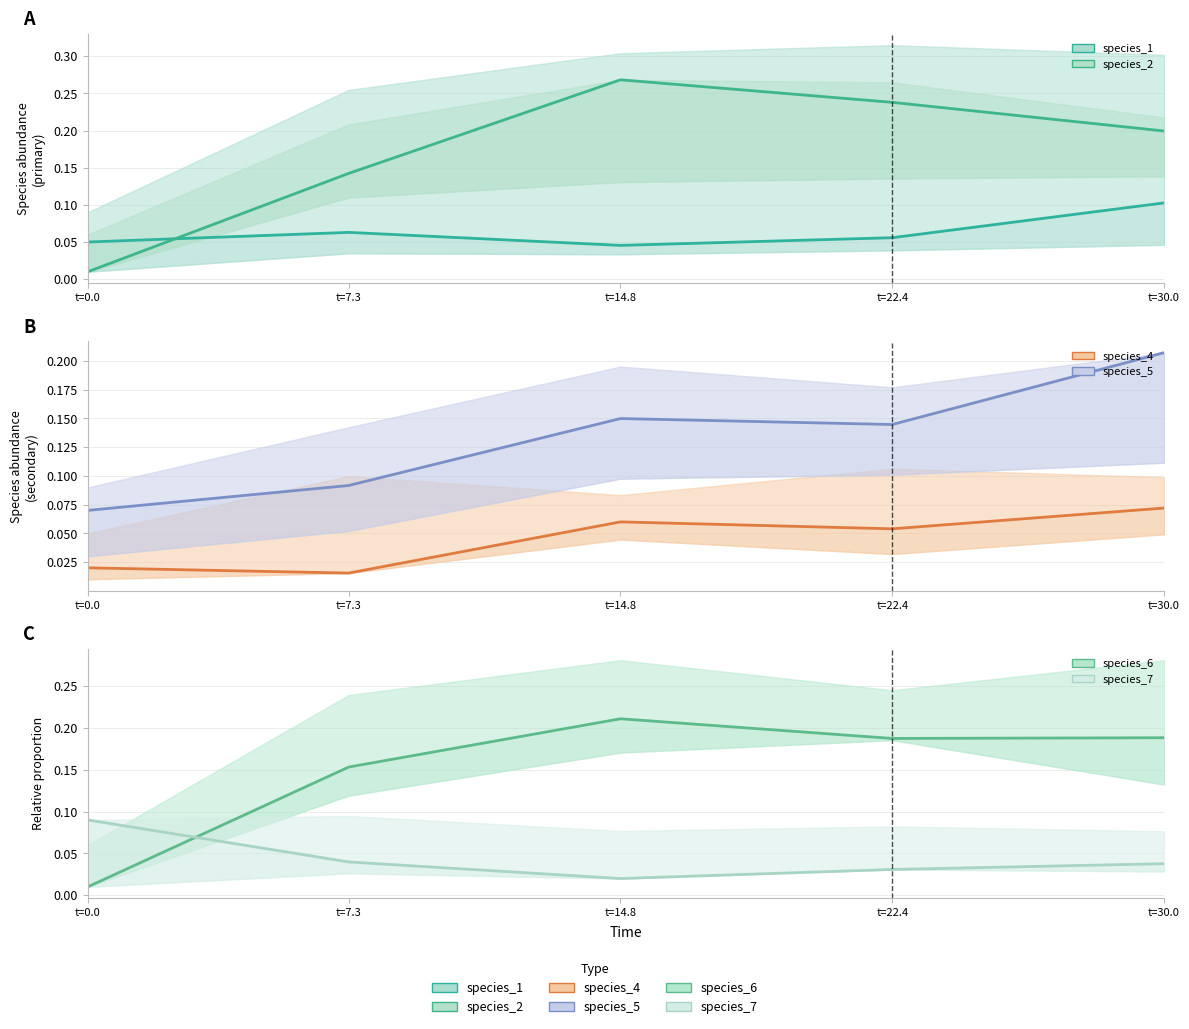

Does the chart display data point markers on the line(s)?

No